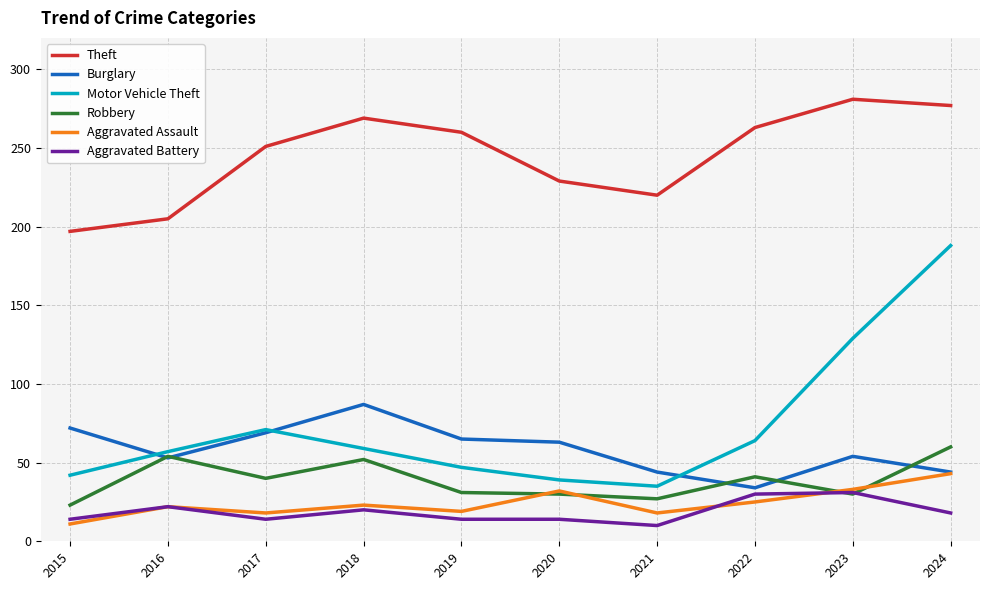

How many lines are shown in the chart?

6